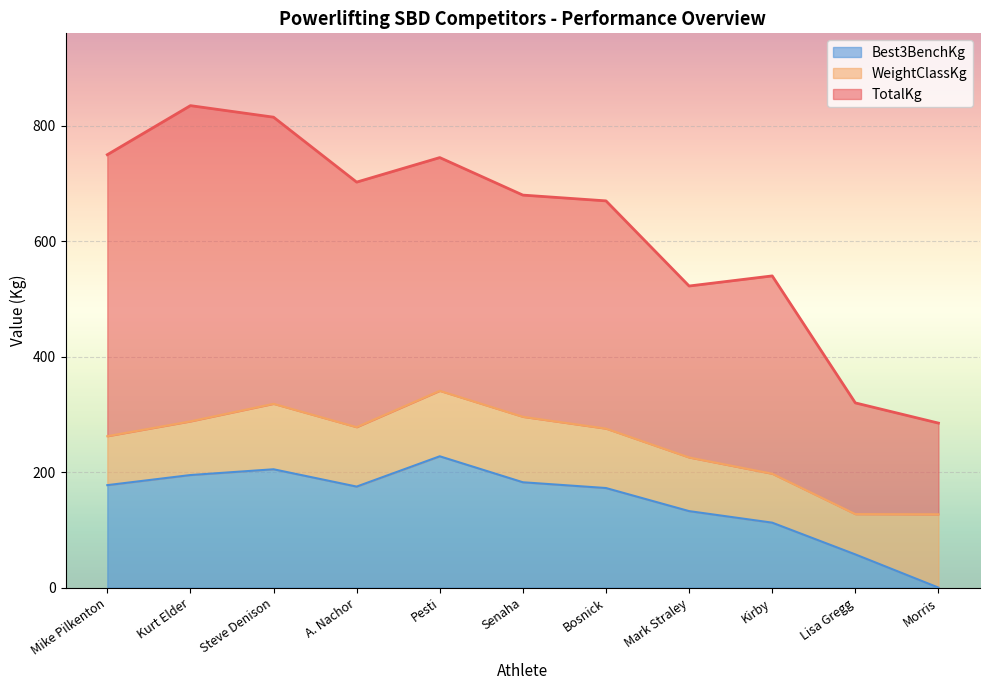

True or false: Best3BenchKg and TotalKg cross at least once.

False